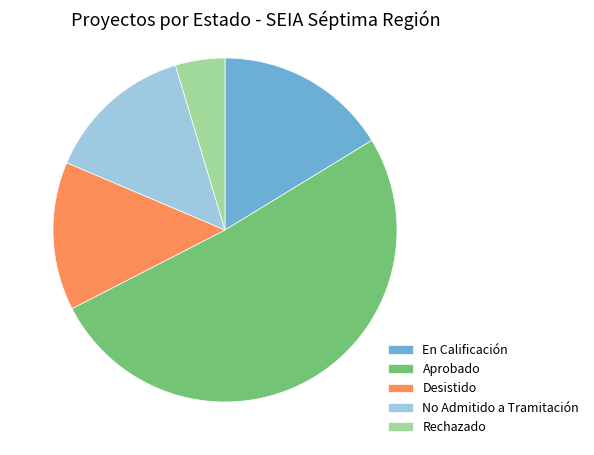

Is it true that No Admitido a Tramitación is 14% of the pie?

True